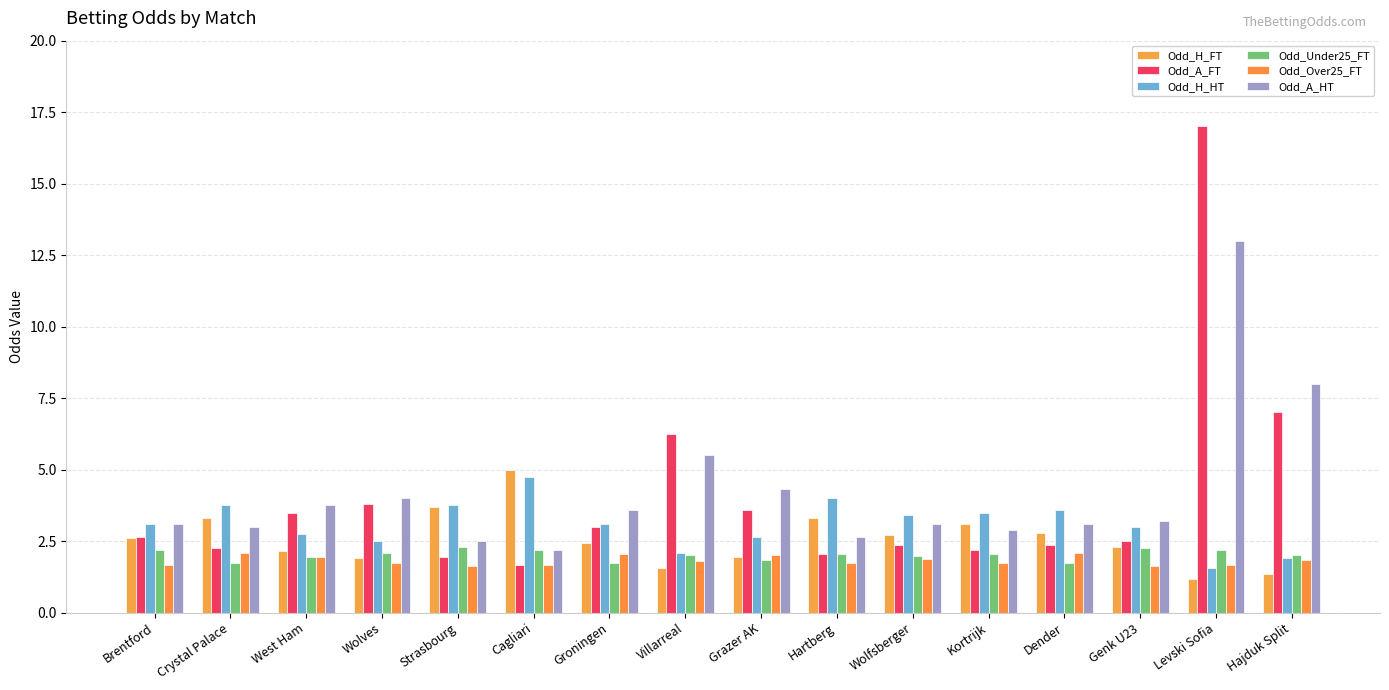

Is it true that Odd_H_HT equals 1.5 at Cagliari?

False